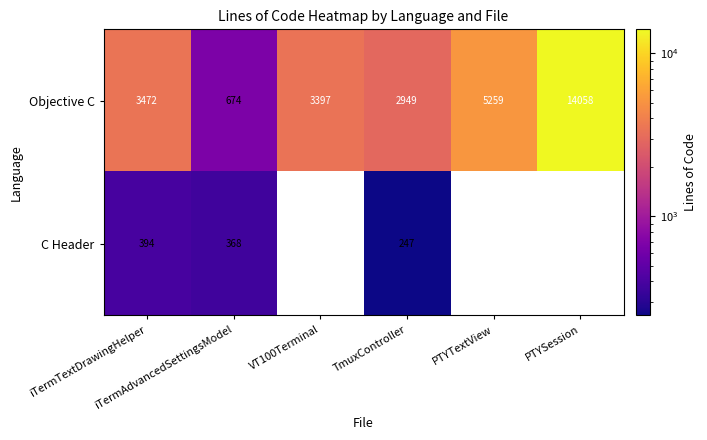

How many data points in Objective C are less than 3472?

3